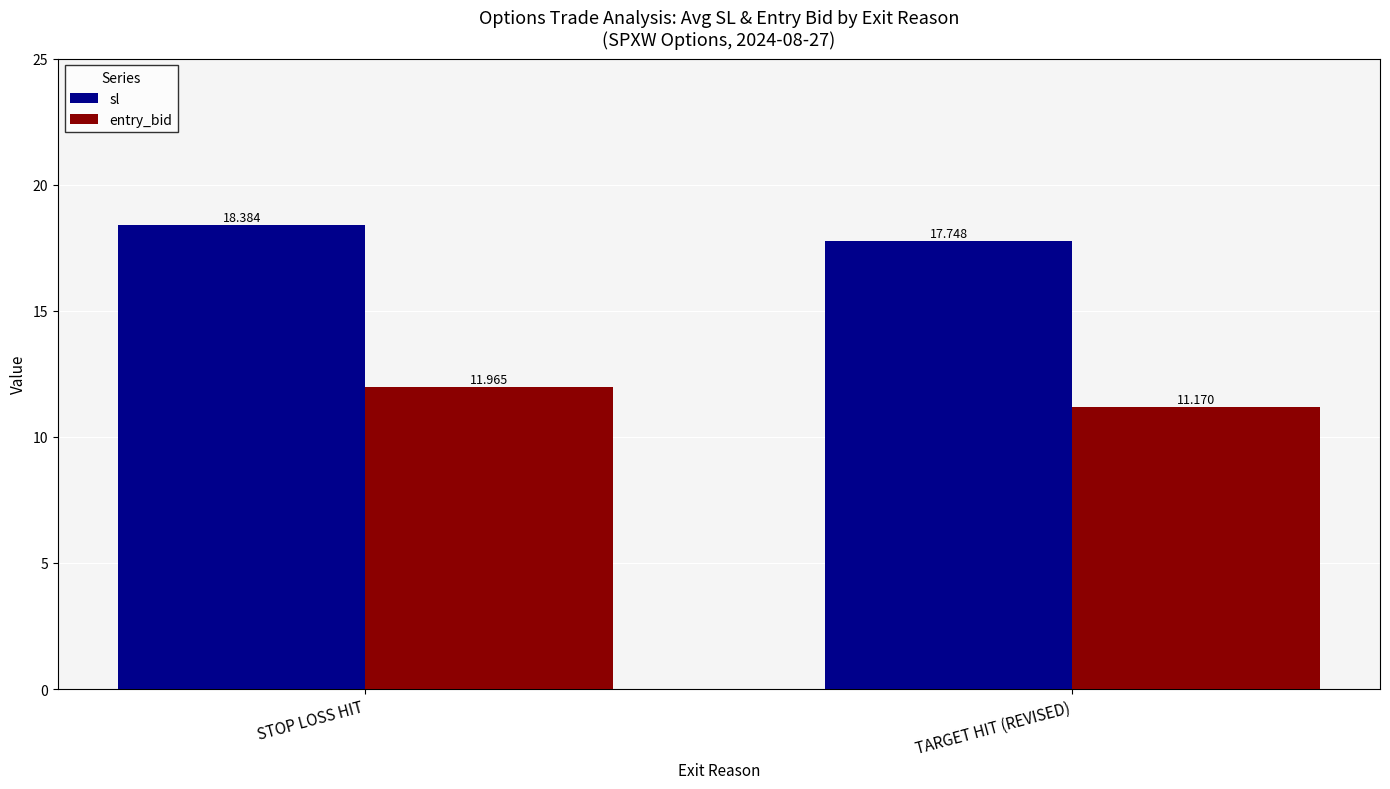

What is the total value across all series at STOP LOSS HIT?

30.3